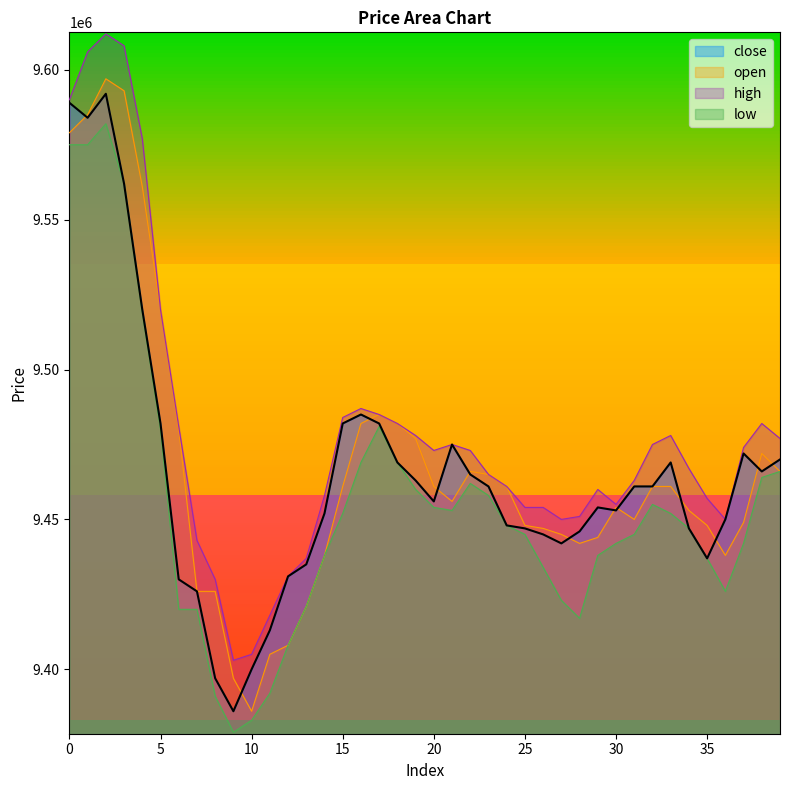

What are all the series names shown in the legend?

close, open, high, low